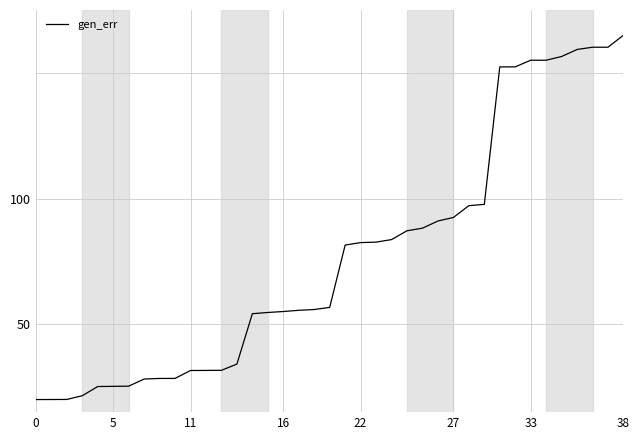

What is the maximum value shown in the chart?

165.0